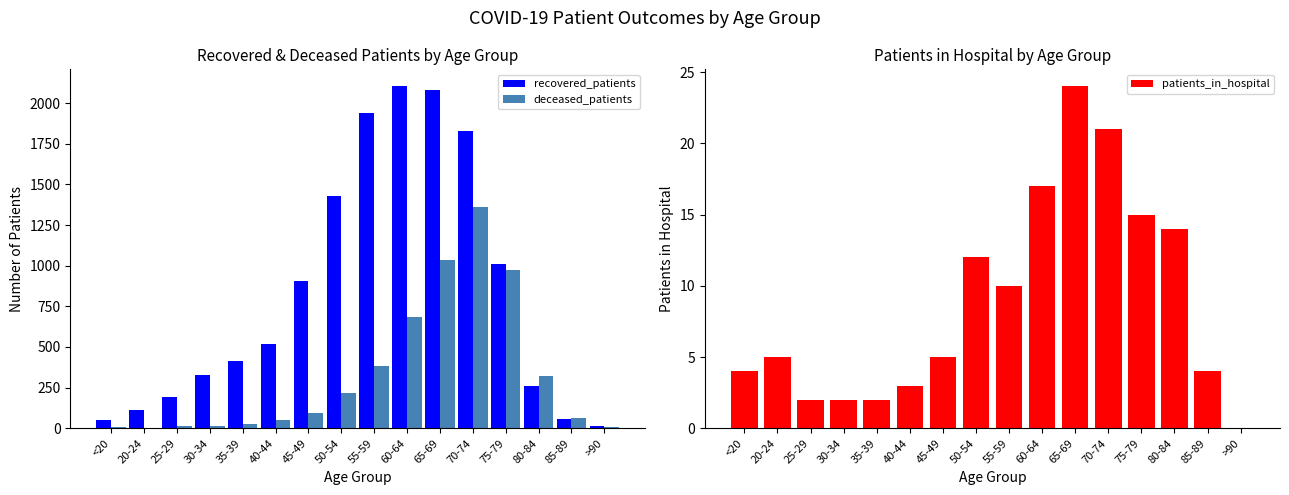

Is the value of recovered_patients at 80-84 greater than the value of deceased_patients at <20?

Yes